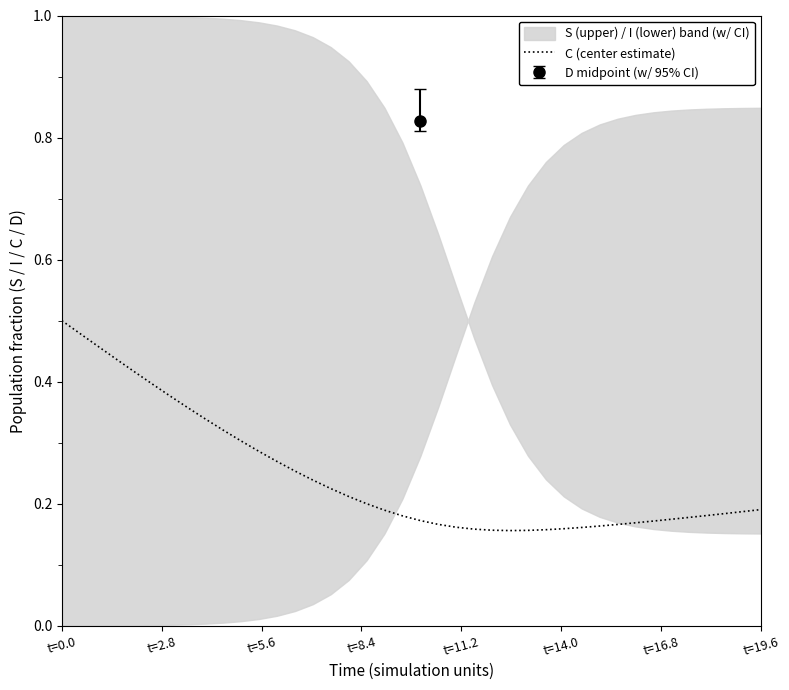

How many points are lower than both their immediate neighbors (excluding endpoints)?

1